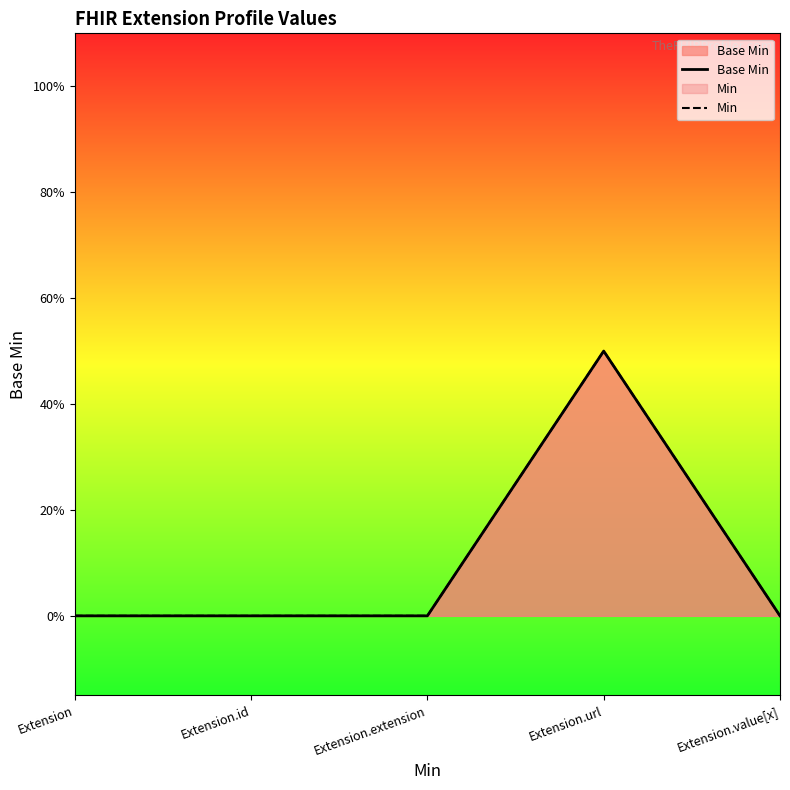

At Extension.id, list the series in order from smallest to largest.

Base Min, Min